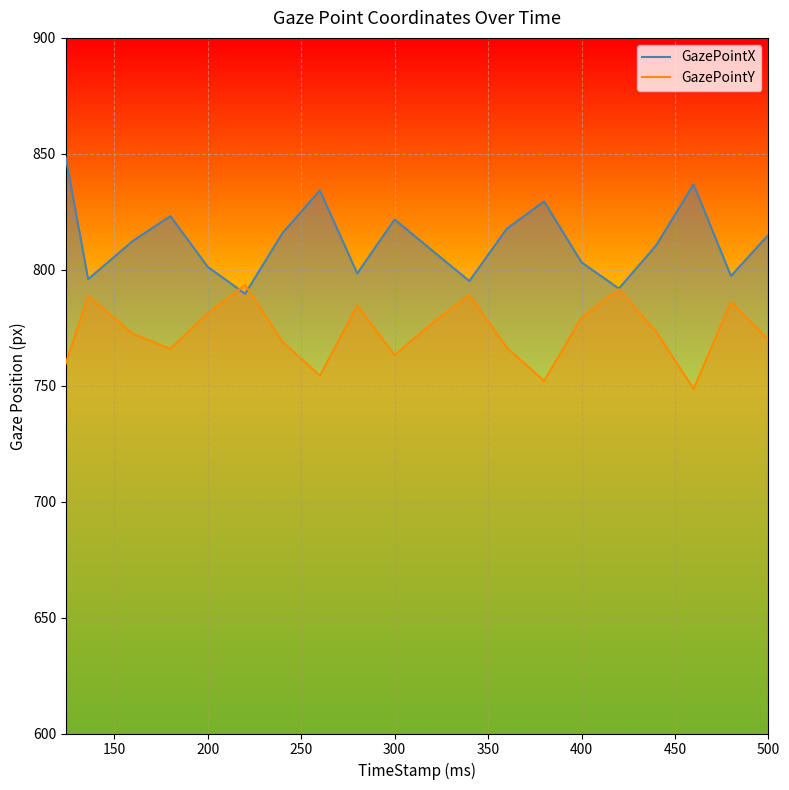

What is the value of the GazePointY point at the 1st from the left?

759.6